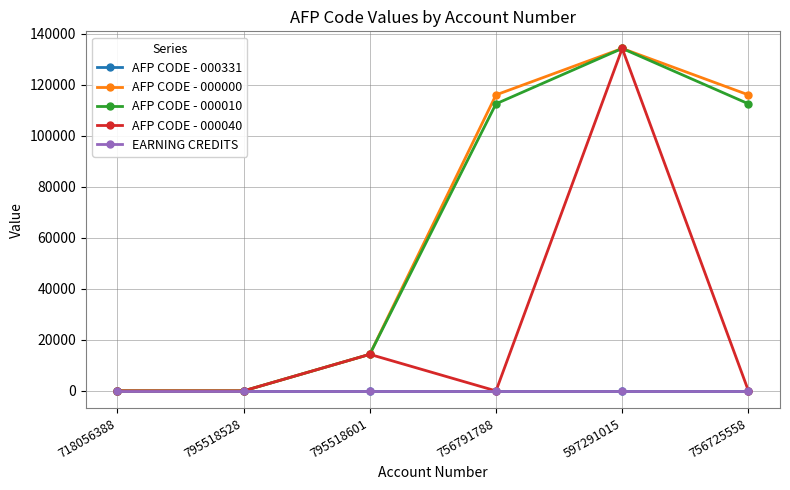

At how many categories does at least one series exceed 50233?

3